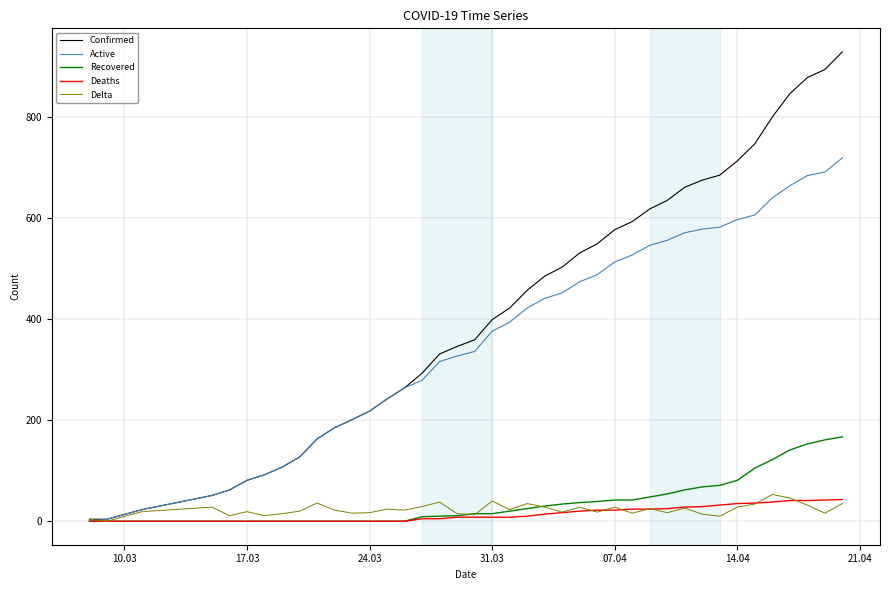

Which series has the largest range (max minus min)?

Confirmed